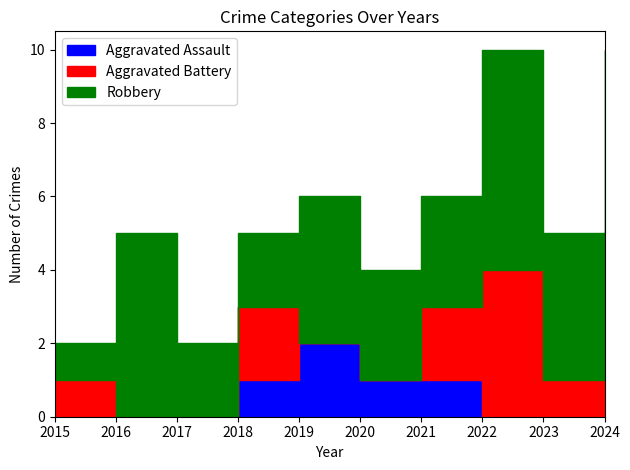

Reading left to right, transcribe all the data shown in this chart.

Aggravated Assault: 2015=0	2016=0	2017=0	2018=1	2019=2	2020=1	2021=1	2022=0	2023=0	2024=1
Aggravated Battery: 2015=1	2016=0	2017=0	2018=2	2019=0	2020=0	2021=2	2022=4	2023=1	2024=1
Robbery: 2015=1	2016=5	2017=2	2018=2	2019=4	2020=3	2021=3	2022=6	2023=4	2024=8